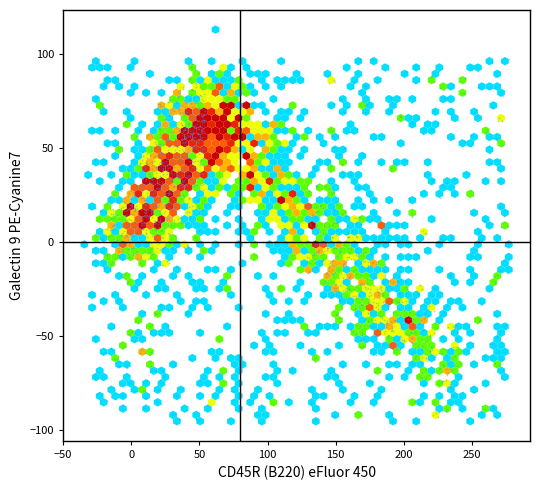

What is the range of X values (max minus min)?

311.5